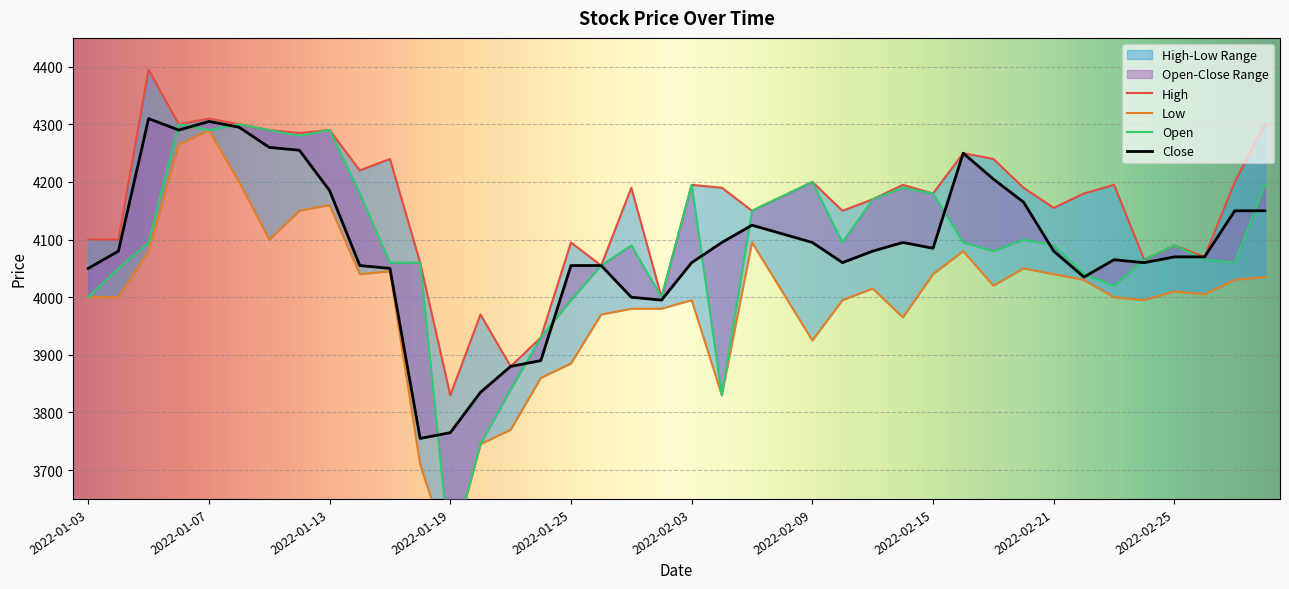

True or false: Open and High intersect in this chart.

False